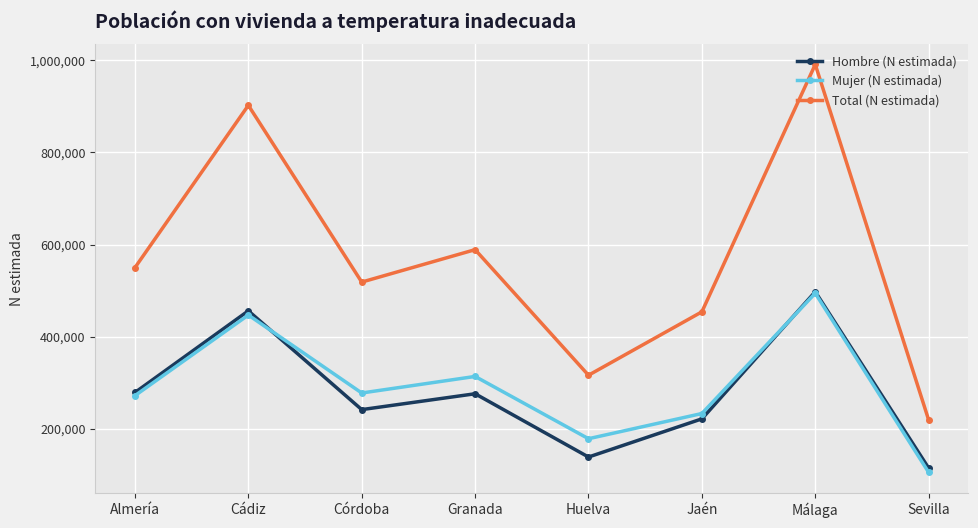

What is the lowest value of the Mujer (N estimada) series?

104731